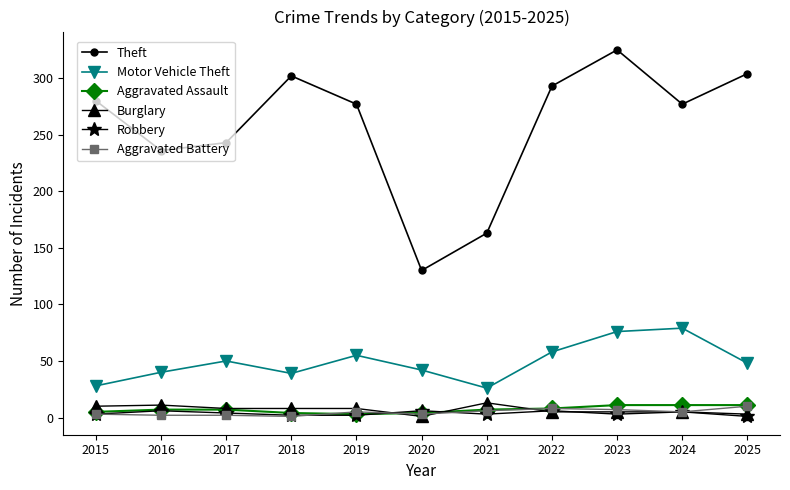

Where do Burglary and Robbery first cross each other?

2019 and 2020